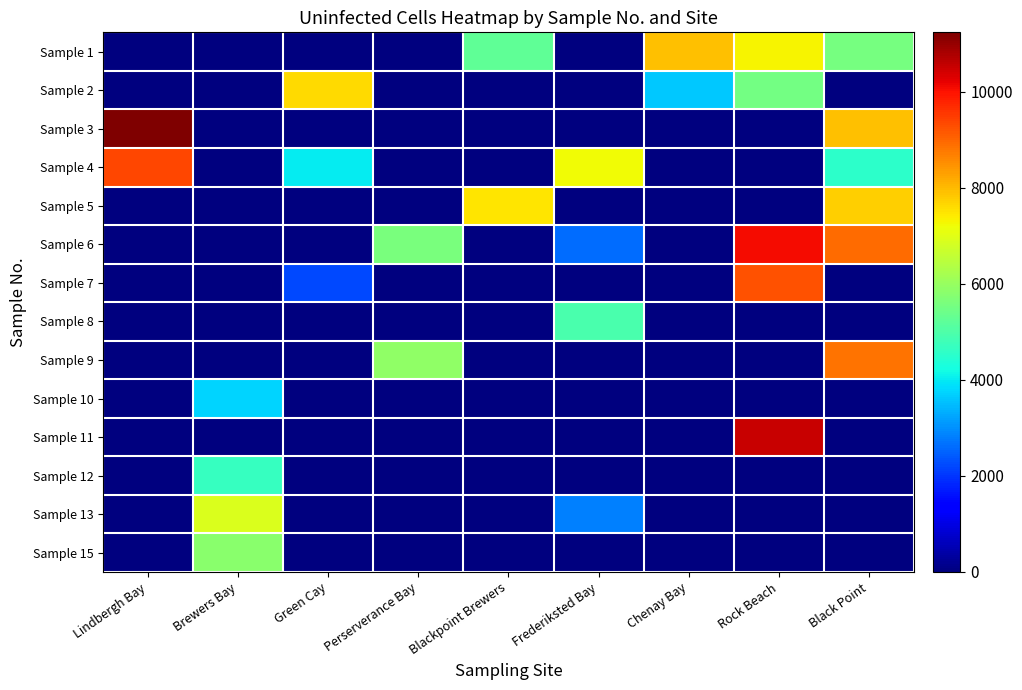

Reading left to right, list all the values displayed in this chart.

Sample 1: Lindbergh Bay=0	Brewers Bay=0	Green Cay=0	Perserverance Bay=0	Blackpoint Brewers=5252	Frederiksted Bay=0	Chenay Bay=7927	Rock Beach=7298	Black Point=5529
Sample 2: Lindbergh Bay=0	Brewers Bay=0	Green Cay=7625	Perserverance Bay=0	Blackpoint Brewers=0	Frederiksted Bay=0	Chenay Bay=3607	Rock Beach=5522	Black Point=0
Sample 3: Lindbergh Bay=11232	Brewers Bay=0	Green Cay=0	Perserverance Bay=0	Blackpoint Brewers=0	Frederiksted Bay=0	Chenay Bay=0	Rock Beach=0	Black Point=7939
Sample 4: Lindbergh Bay=9347	Brewers Bay=0	Green Cay=4025	Perserverance Bay=0	Blackpoint Brewers=0	Frederiksted Bay=7237	Chenay Bay=0	Rock Beach=0	Black Point=4527
Sample 5: Lindbergh Bay=0	Brewers Bay=0	Green Cay=0	Perserverance Bay=0	Blackpoint Brewers=7463	Frederiksted Bay=0	Chenay Bay=0	Rock Beach=0	Black Point=7756
Sample 6: Lindbergh Bay=0	Brewers Bay=0	Green Cay=0	Perserverance Bay=5610	Blackpoint Brewers=0	Frederiksted Bay=2620	Chenay Bay=0	Rock Beach=10066	Black Point=8923
Sample 7: Lindbergh Bay=0	Brewers Bay=0	Green Cay=2236	Perserverance Bay=0	Blackpoint Brewers=0	Frederiksted Bay=0	Chenay Bay=0	Rock Beach=9237	Black Point=0
Sample 8: Lindbergh Bay=0	Brewers Bay=0	Green Cay=0	Perserverance Bay=0	Blackpoint Brewers=0	Frederiksted Bay=4931	Chenay Bay=0	Rock Beach=0	Black Point=0
Sample 9: Lindbergh Bay=0	Brewers Bay=0	Green Cay=0	Perserverance Bay=5905	Blackpoint Brewers=0	Frederiksted Bay=0	Chenay Bay=0	Rock Beach=0	Black Point=8839
Sample 10: Lindbergh Bay=0	Brewers Bay=3767	Green Cay=0	Perserverance Bay=0	Blackpoint Brewers=0	Frederiksted Bay=0	Chenay Bay=0	Rock Beach=0	Black Point=0
Sample 11: Lindbergh Bay=0	Brewers Bay=0	Green Cay=0	Perserverance Bay=0	Blackpoint Brewers=0	Frederiksted Bay=0	Chenay Bay=0	Rock Beach=10497	Black Point=0
Sample 12: Lindbergh Bay=0	Brewers Bay=4694	Green Cay=0	Perserverance Bay=0	Blackpoint Brewers=0	Frederiksted Bay=0	Chenay Bay=0	Rock Beach=0	Black Point=0
Sample 13: Lindbergh Bay=0	Brewers Bay=6905	Green Cay=0	Perserverance Bay=0	Blackpoint Brewers=0	Frederiksted Bay=2839	Chenay Bay=0	Rock Beach=0	Black Point=0
Sample 15: Lindbergh Bay=0	Brewers Bay=5793	Green Cay=0	Perserverance Bay=0	Blackpoint Brewers=0	Frederiksted Bay=0	Chenay Bay=0	Rock Beach=0	Black Point=0